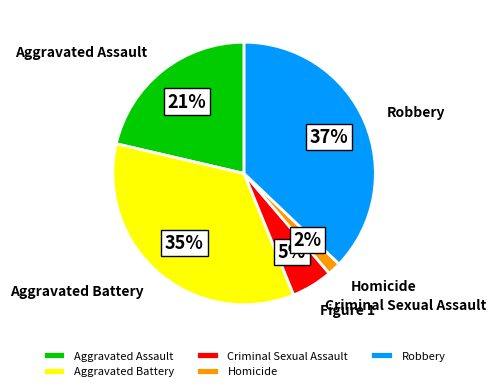

The Homicide slice represents 2% of the pie. True or false?

True